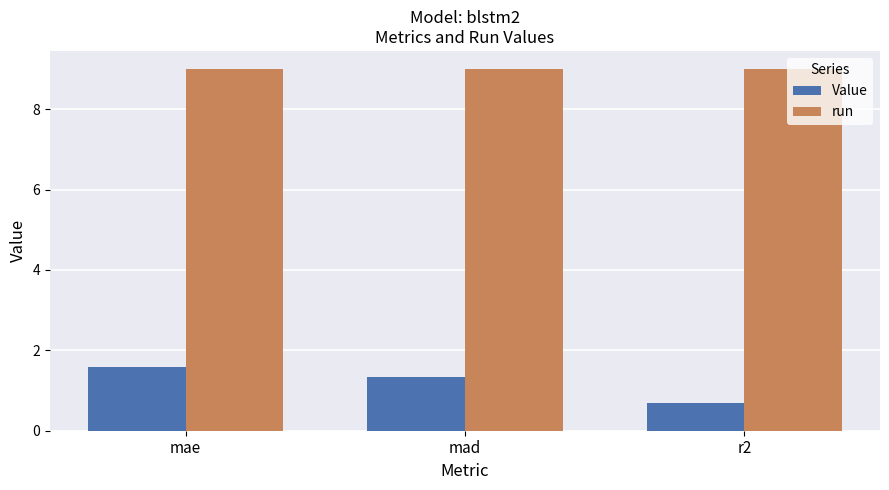

Which series changed the most between mae and r2?

Value